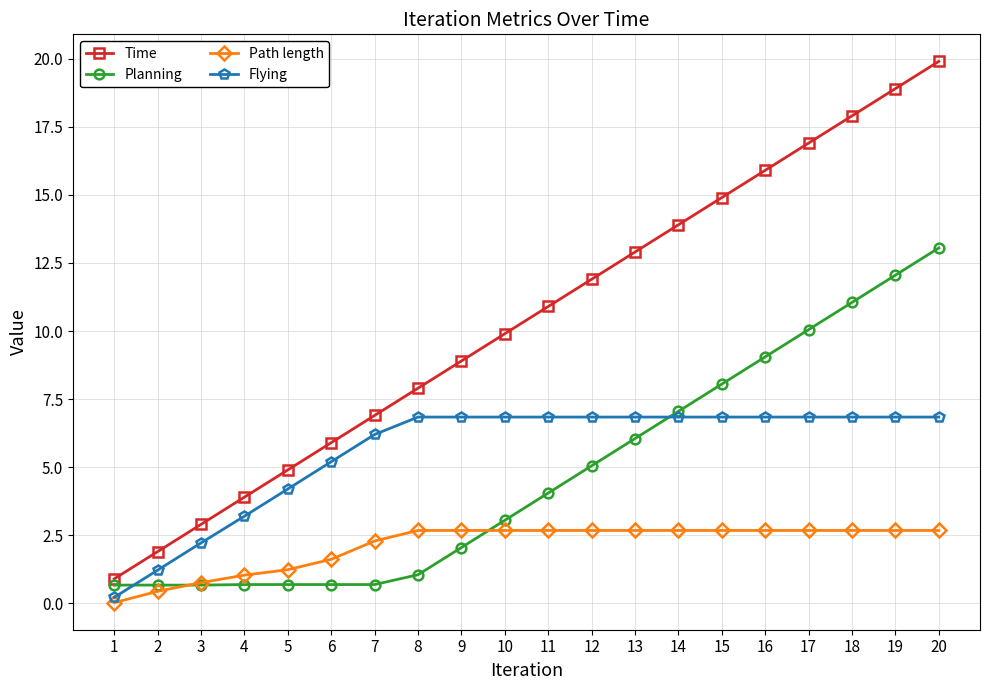

What is the total value across all series at 3?

6.6